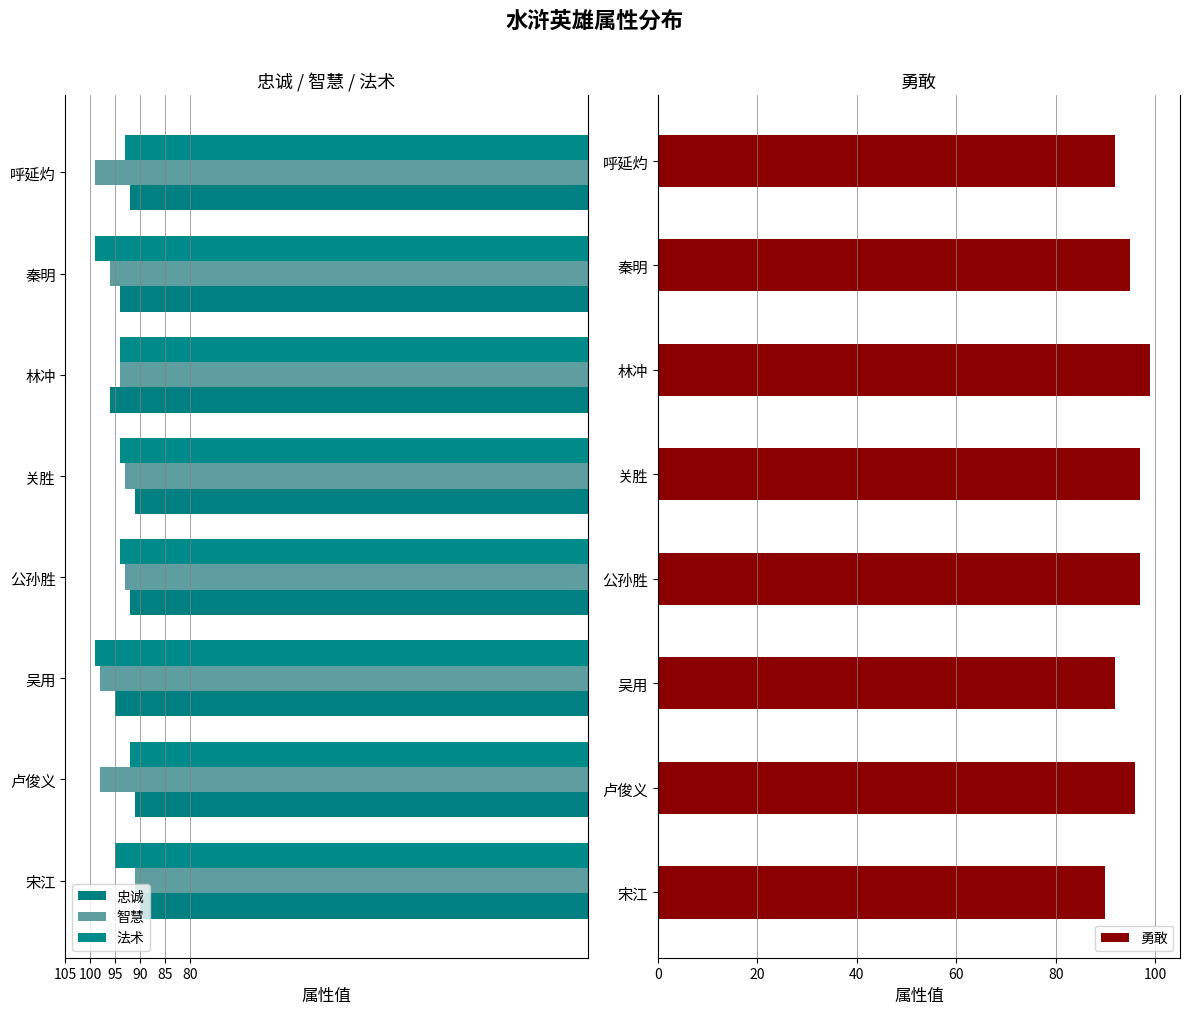

Is it true that 勇敢 equals 99.0 at 林冲?

True